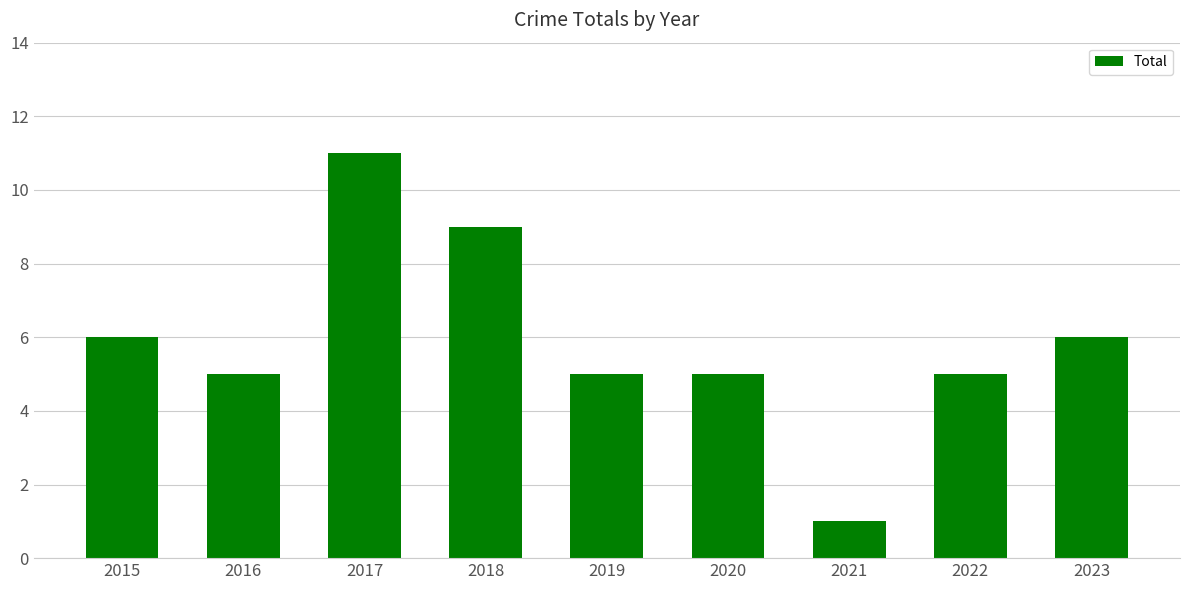

At which category does the chart reach its minimum across all series?

2021